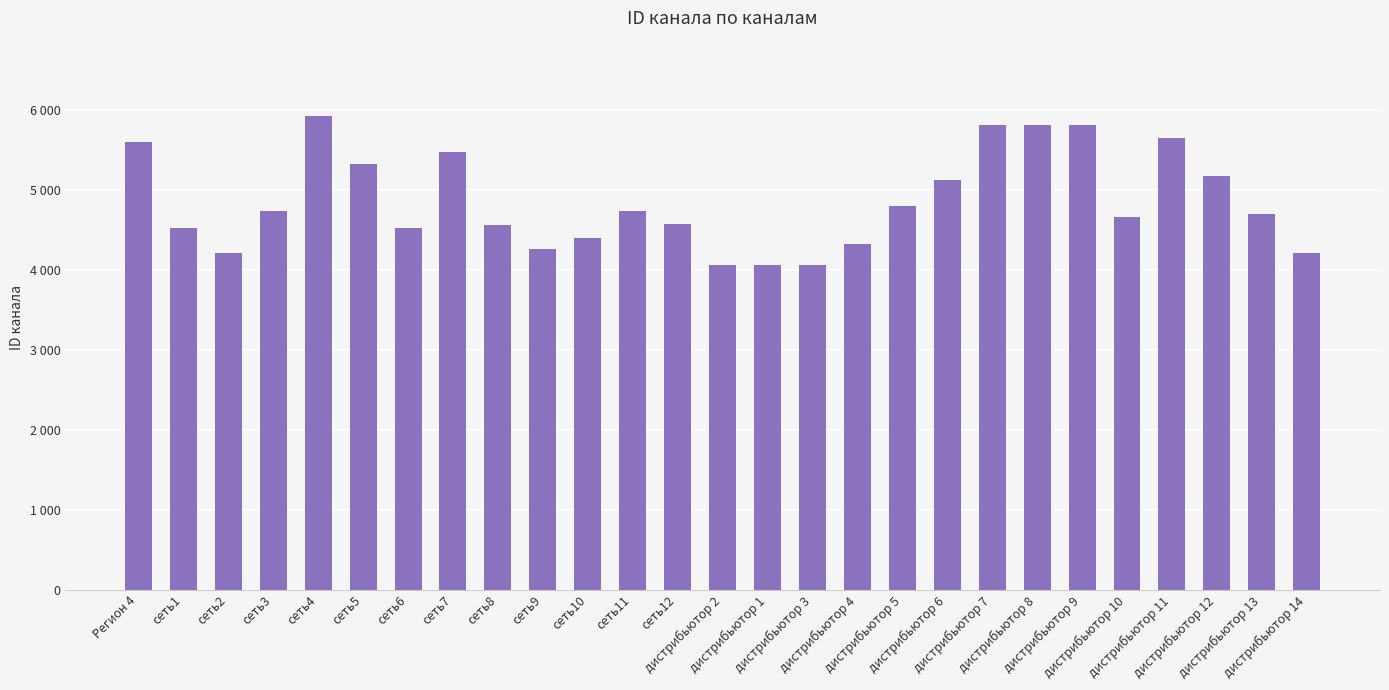

What is the difference between the values at сеть4 and дистрибьютор 11?

274